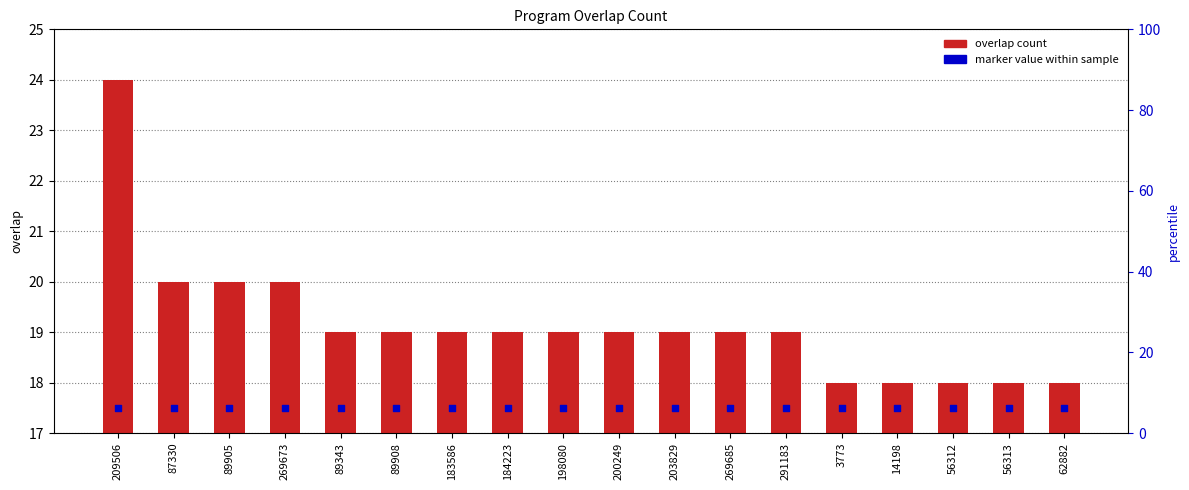

Which series reaches the minimum Y coordinate?

marker value